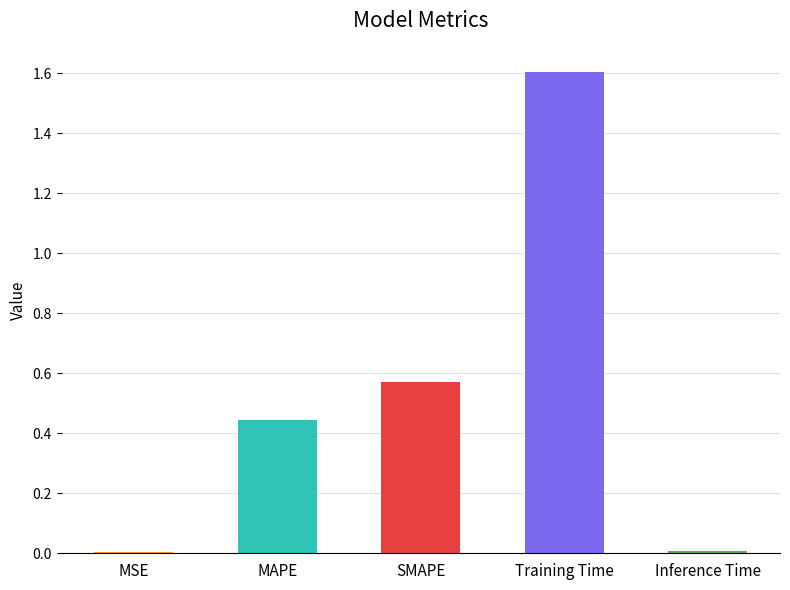

What is the change in value from MSE to MAPE?

+0.4